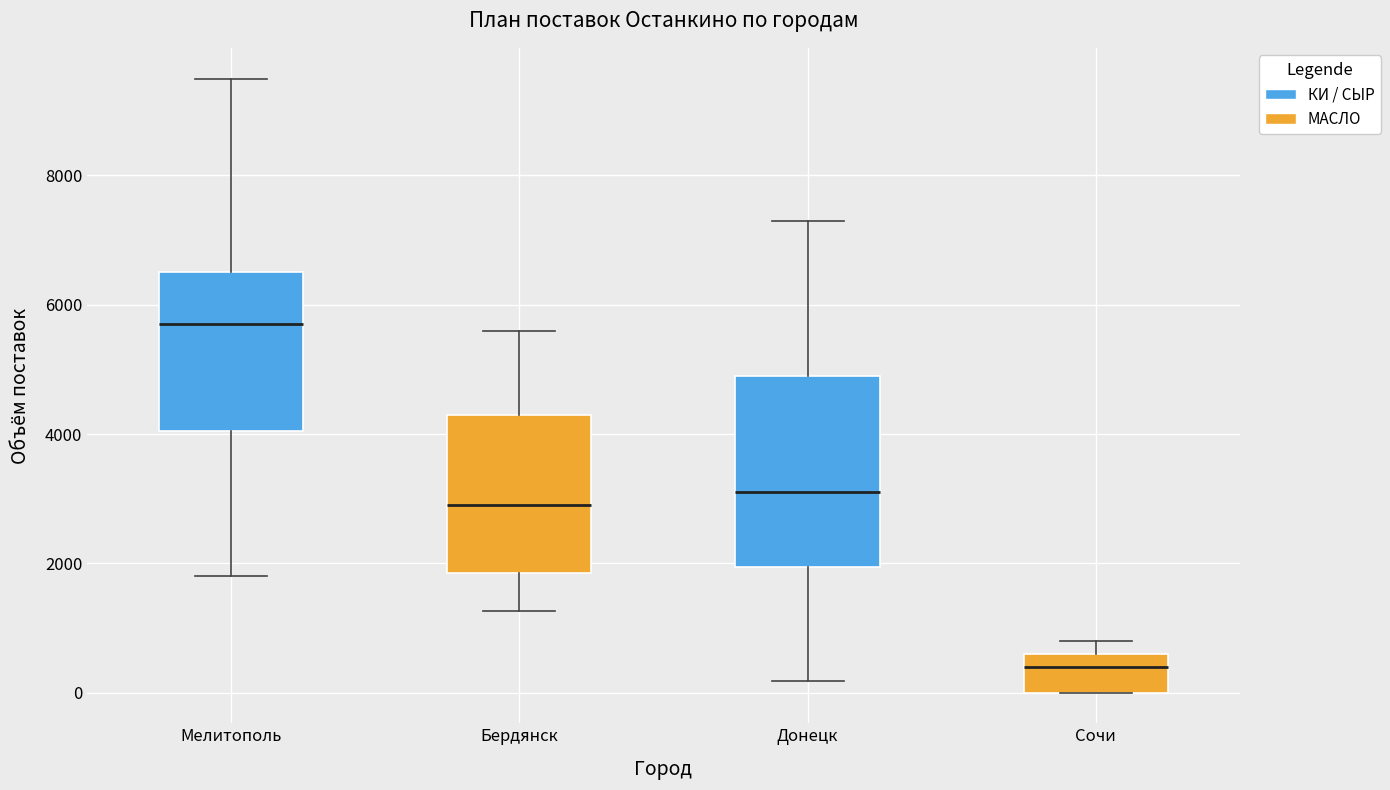

Reading left to right, read every box against the y-axis: the position of its median line, the range the box covers, and the ends of its whiskers. The values are not printed on the chart, so give them approximately, as read against the axis.

Мелитополь: median 5800, box 4000 to 6600, whiskers 1800 to 9600
Бердянск: median 3000, box 1800 to 4400, whiskers 1200 to 5600
Донецк: median 3200, box 2000 to 5000, whiskers 200 to 7400
Сочи: median 400, box 0 to 600, whiskers 0 to 800